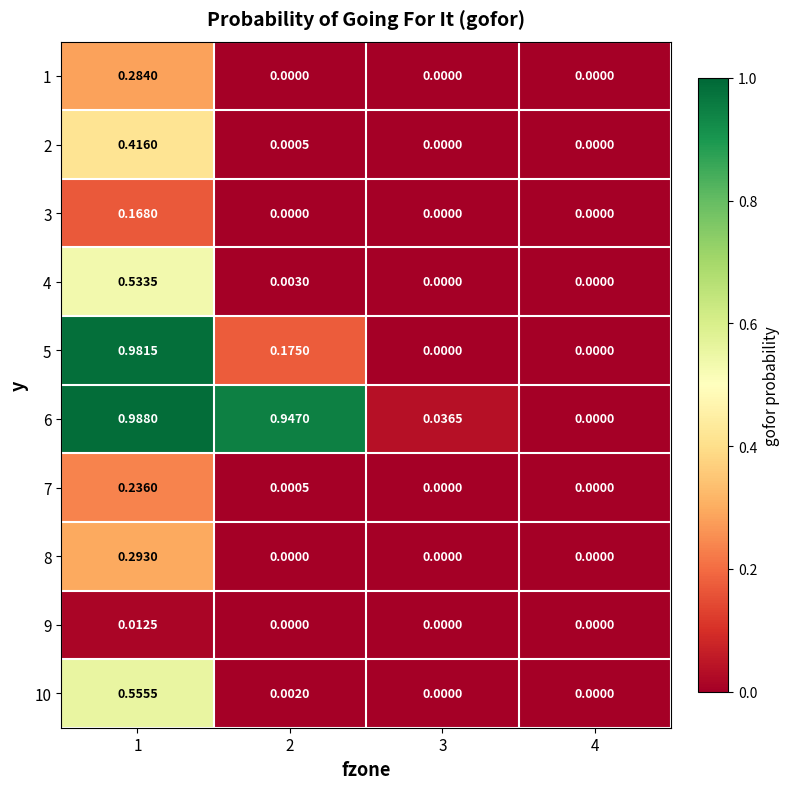

Which series changed the most between 3 and 4?

6